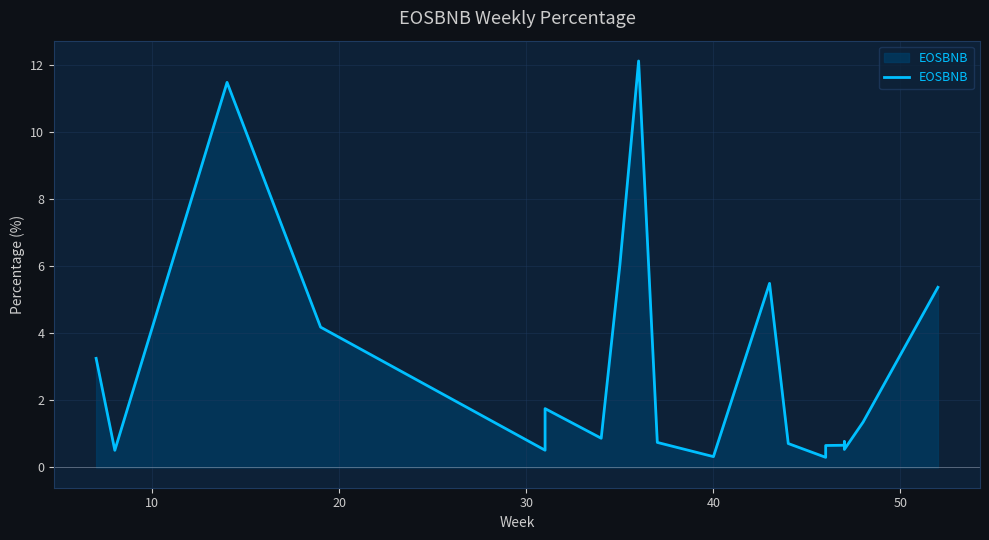

The value at 16 is 0.5. True or false?

False